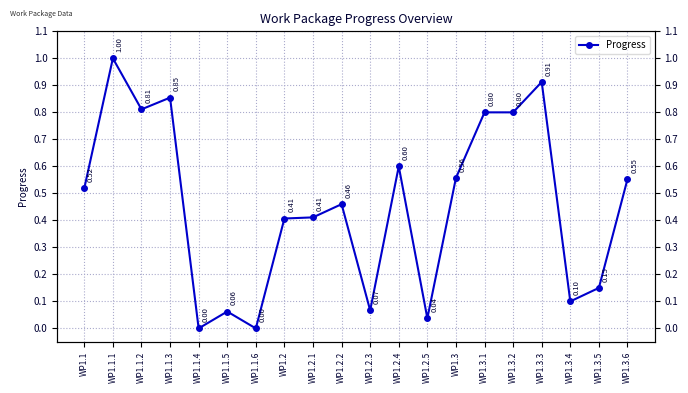

Rank the categories by value from lowest to highest.

WP1.1.4, WP1.1.6, WP1.2.5, WP1.1.5, WP1.2.3, WP1.3.4, WP1.3.5, WP1.2, WP1.2.1, WP1.2.2, WP1.1, WP1.3.6, WP1.3, WP1.2.4, WP1.3.1, WP1.3.2, WP1.1.2, WP1.1.3, WP1.3.3, WP1.1.1